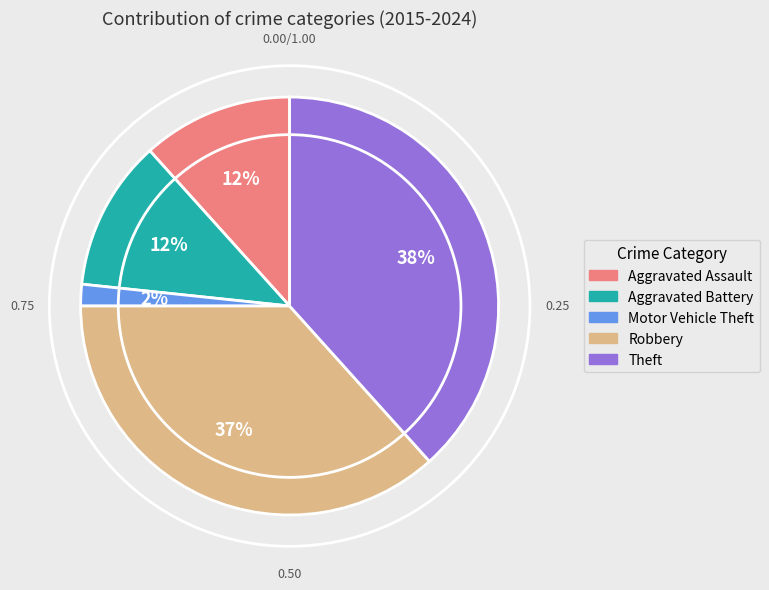

Is Theft the majority of the pie?

No